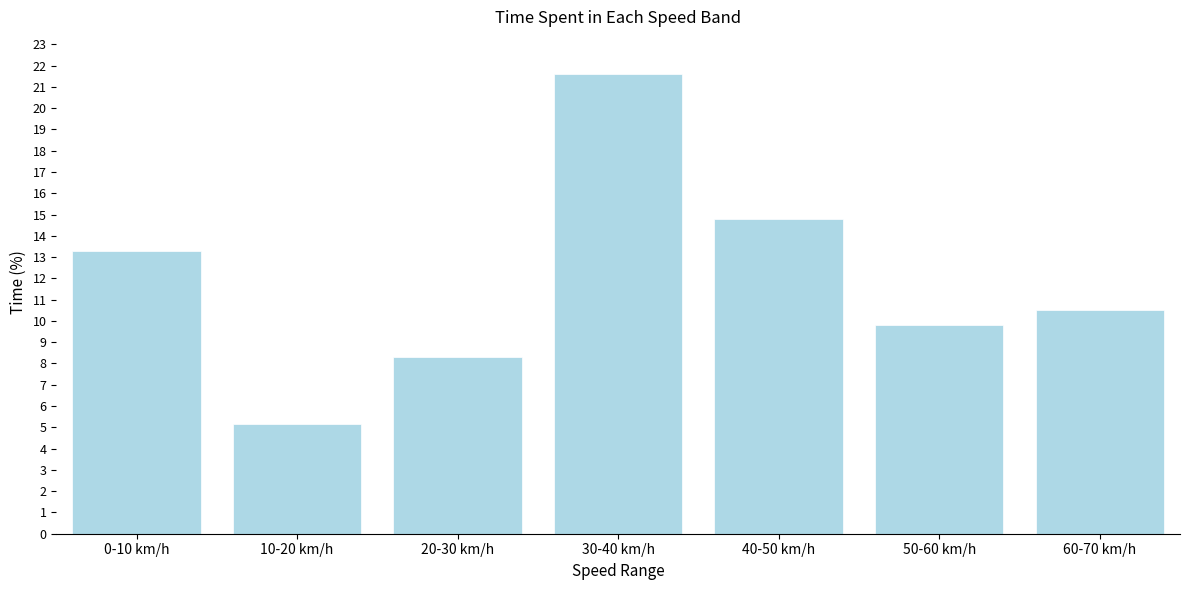

Reading left to right, transcribe all the data shown in this chart.

0-10 km/h=13.3	10-20 km/h=5.1	20-30 km/h=8.3	30-40 km/h=21.6	40-50 km/h=14.8	50-60 km/h=9.8	60-70 km/h=10.5